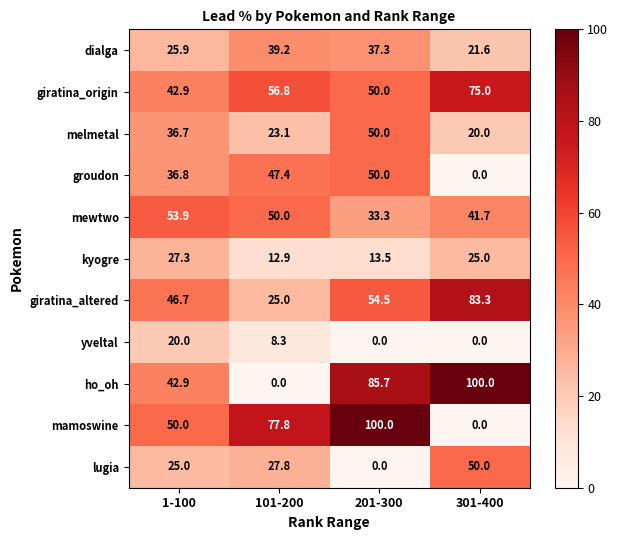

What is the average value of the dialga series?

31.0